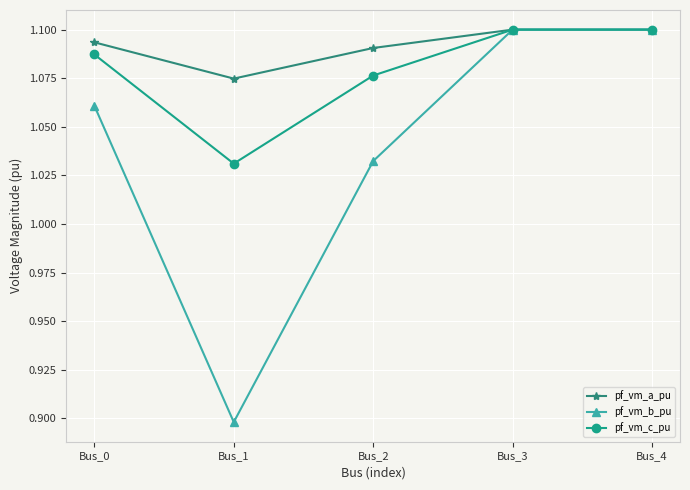

How many interior local valleys does the pf_vm_a_pu series have?

1